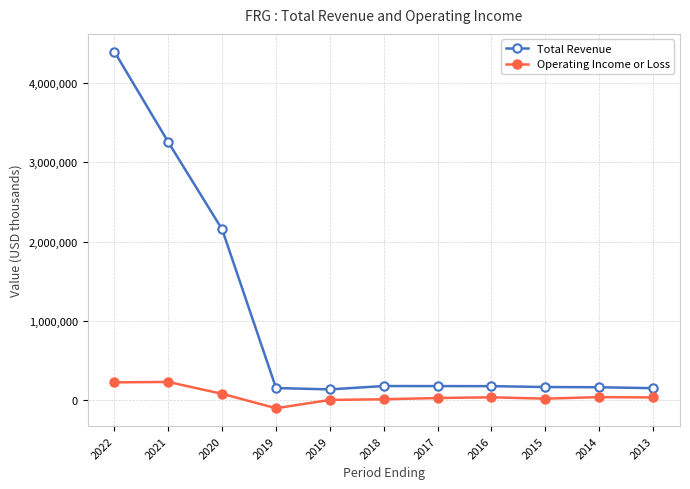

Does the chart have visible grid lines?

Yes